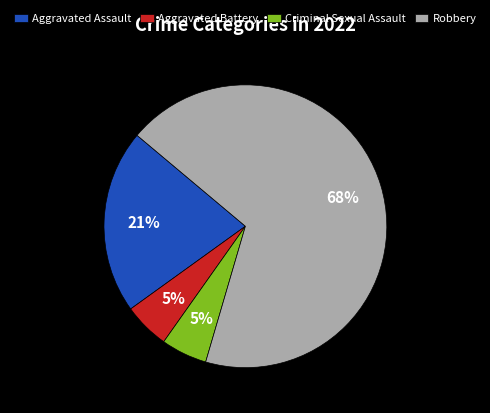

What percentage is the Aggravated Assault slice, to the nearest percent?

21%